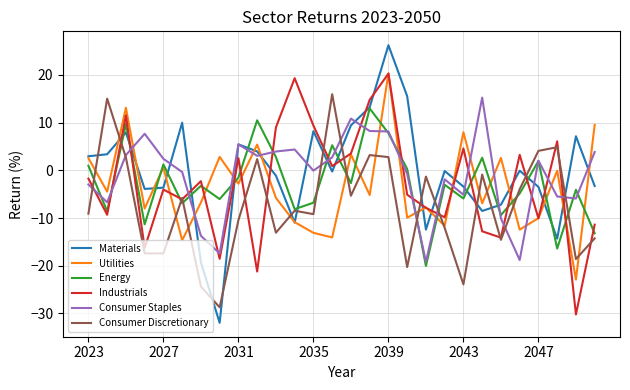

How many intersections are there between Utilities and Consumer Staples?

16